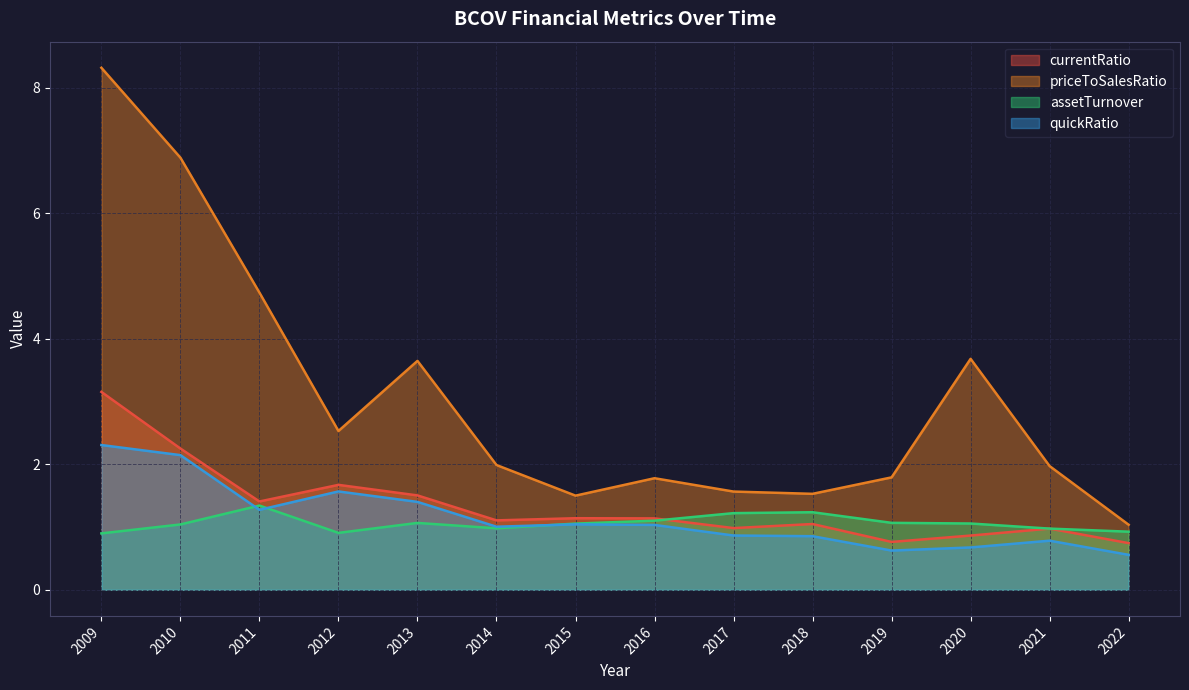

At which category is the sum across all series the highest?

2009